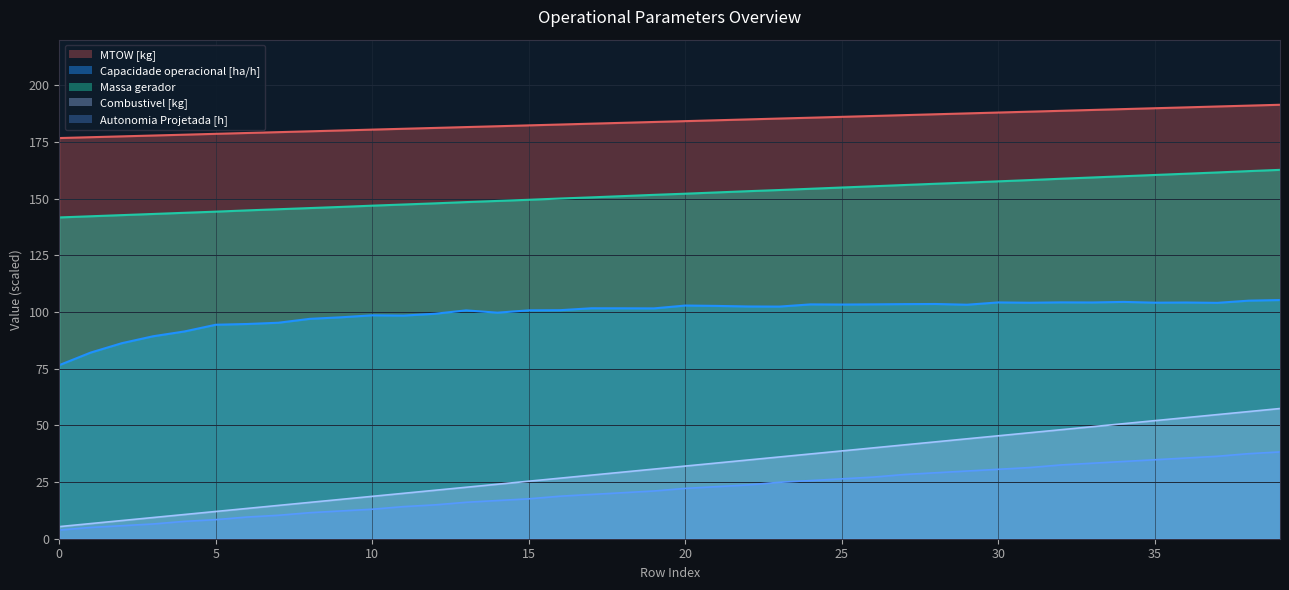

Between 23 and 35, which is larger?

35